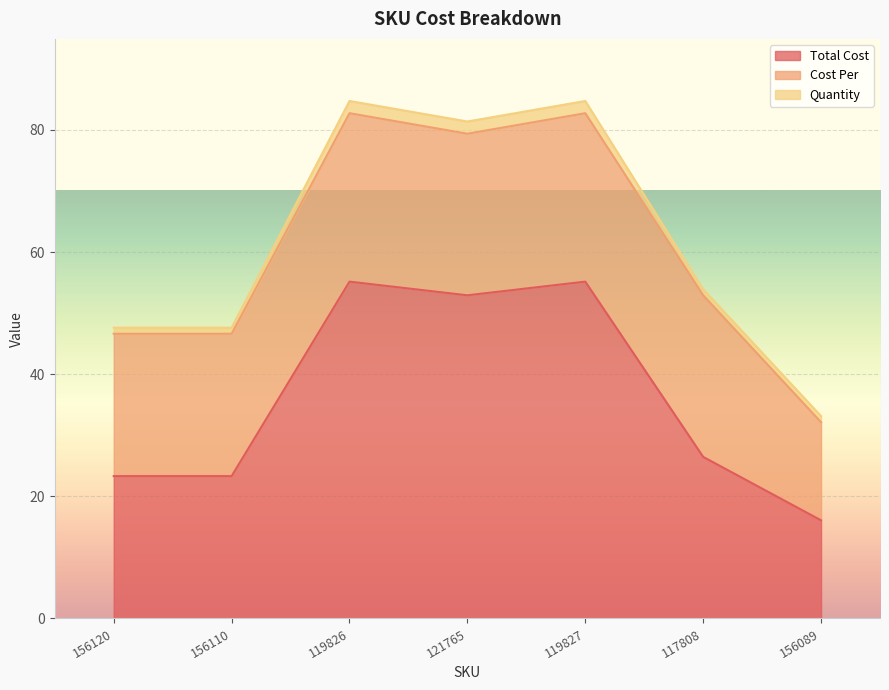

What are all the series names shown in the legend?

Total Cost, Cost Per, Quantity